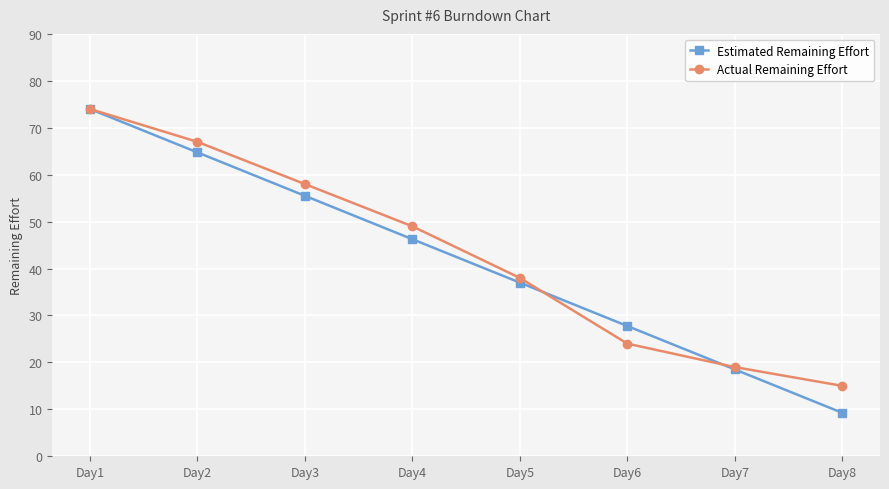

What is the minimum value for Actual Remaining Effort?

15.0